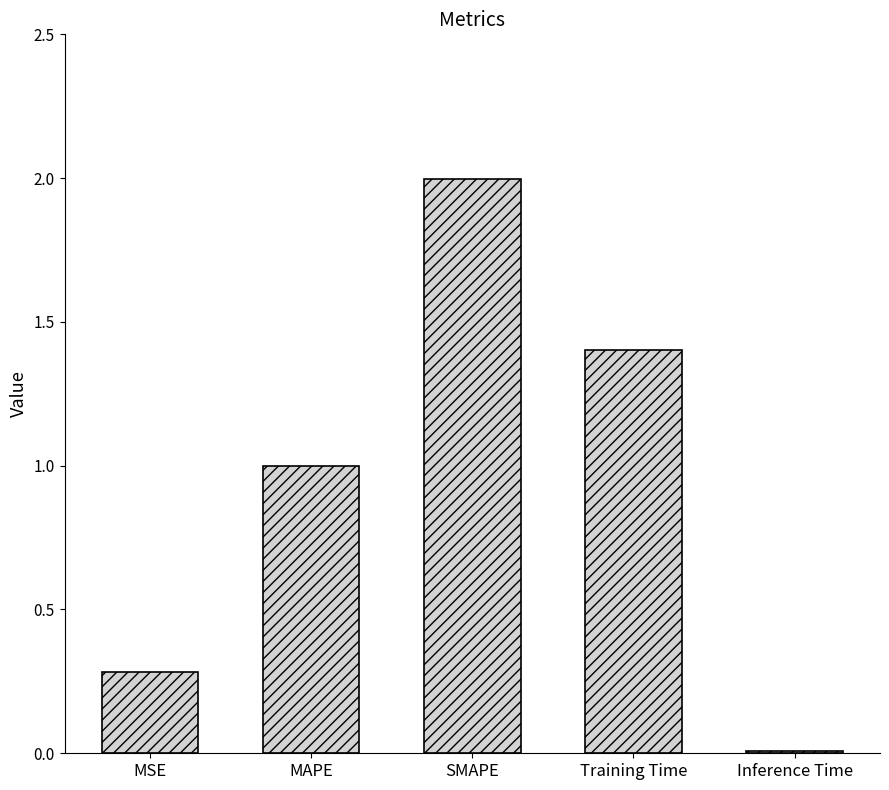

What is the label of the 5th bar from the right?

MSE